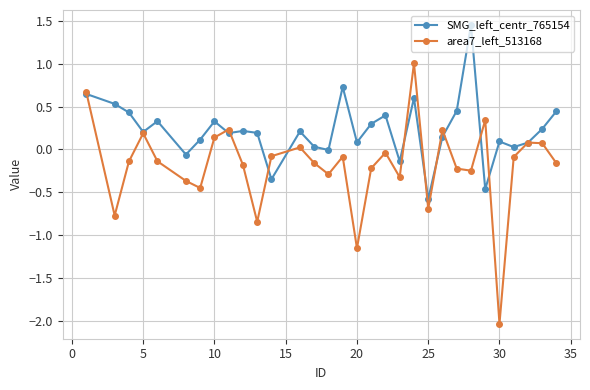

What is the difference between the maximum and minimum values in the area7_left_513168 series?

3.0